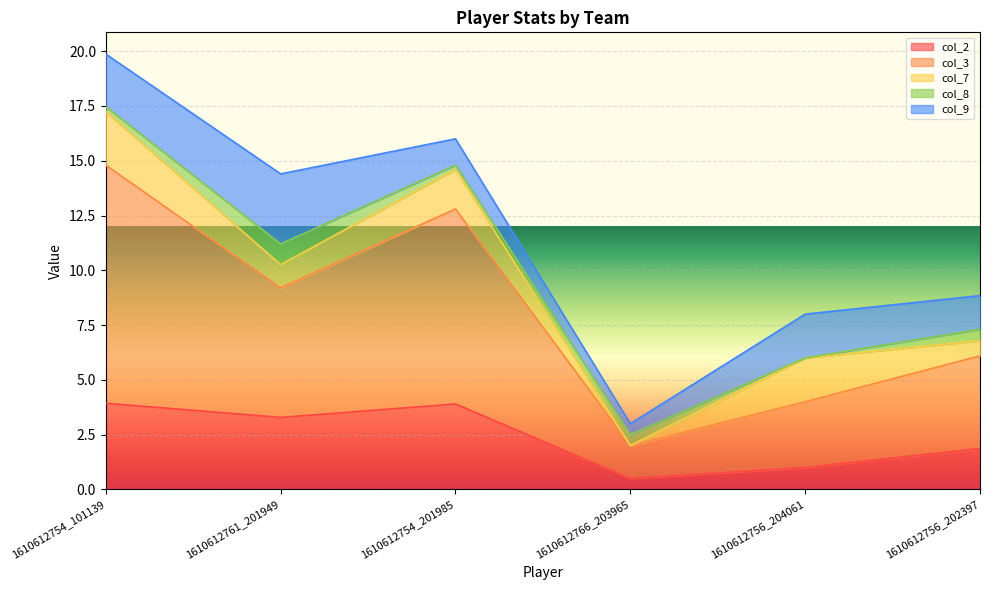

At which category does the chart reach its minimum across all series?

1610612766_203965